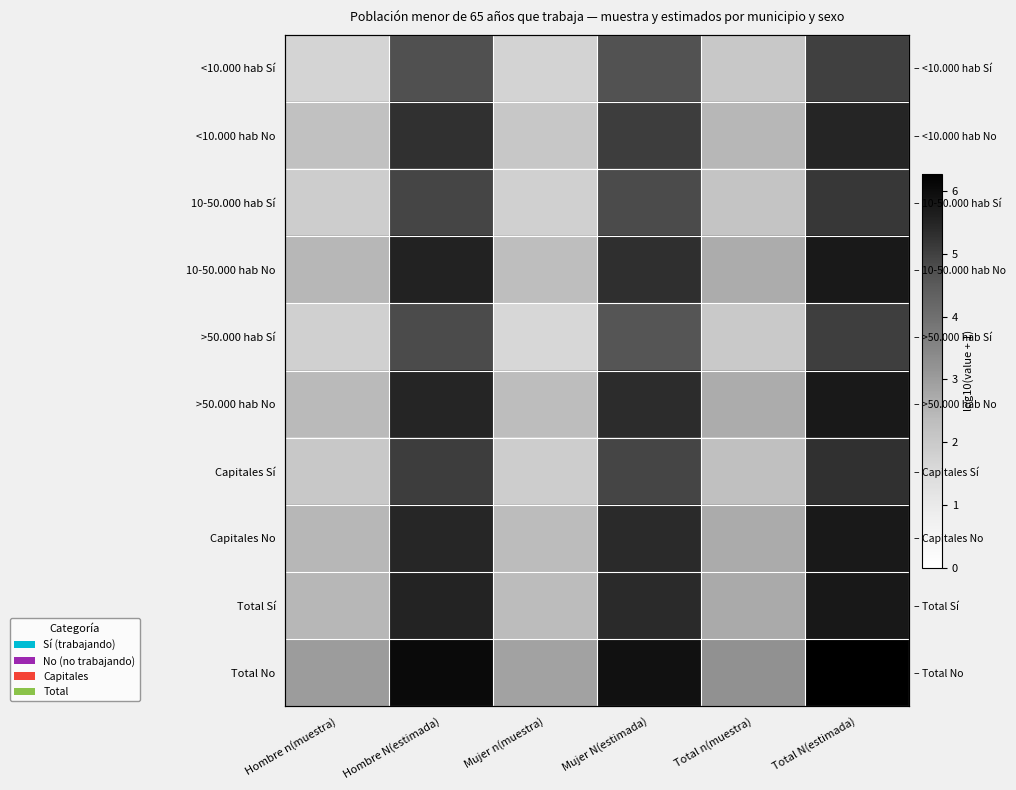

List the series in order of their peak value, lowest first.

<10.000 hab Sí, >50.000 hab Sí, 10-50.000 hab Sí, Capitales Sí, <10.000 hab No, >50.000 hab No, Capitales No, 10-50.000 hab No, Total Sí, Total No